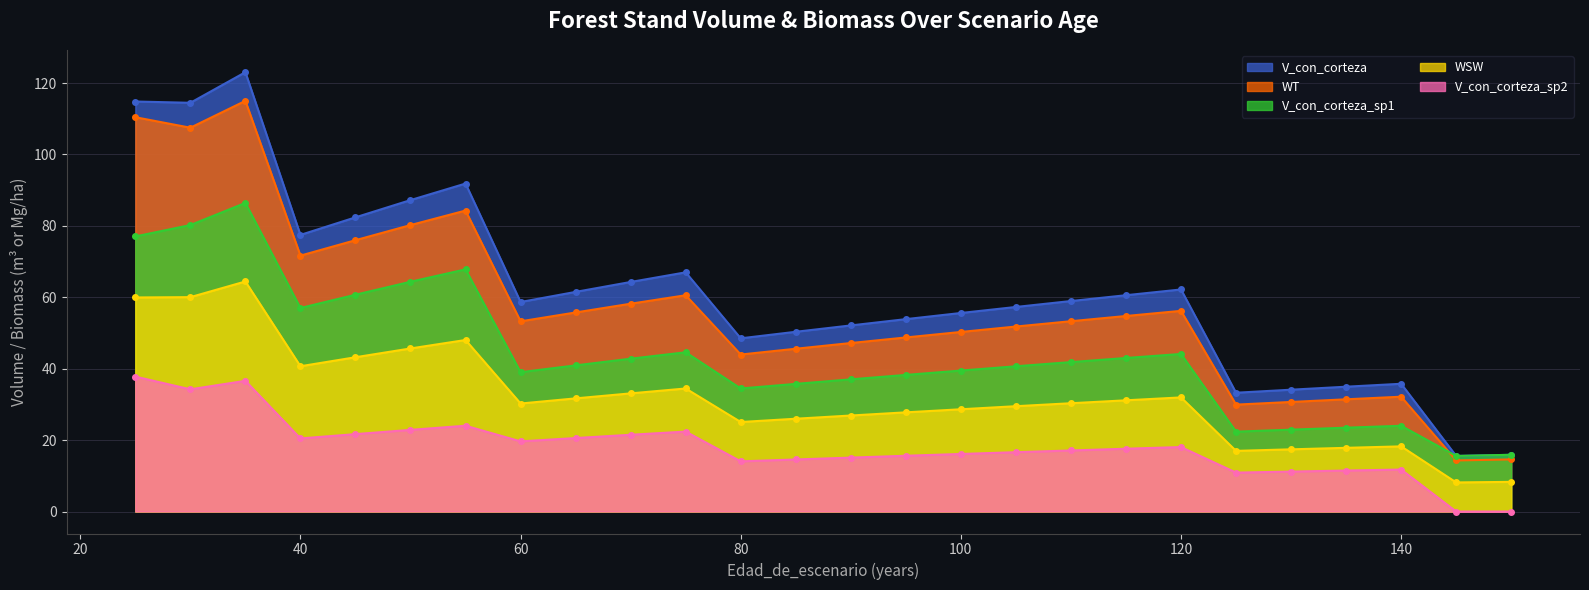

Where is WT nearest to the value 64?

75